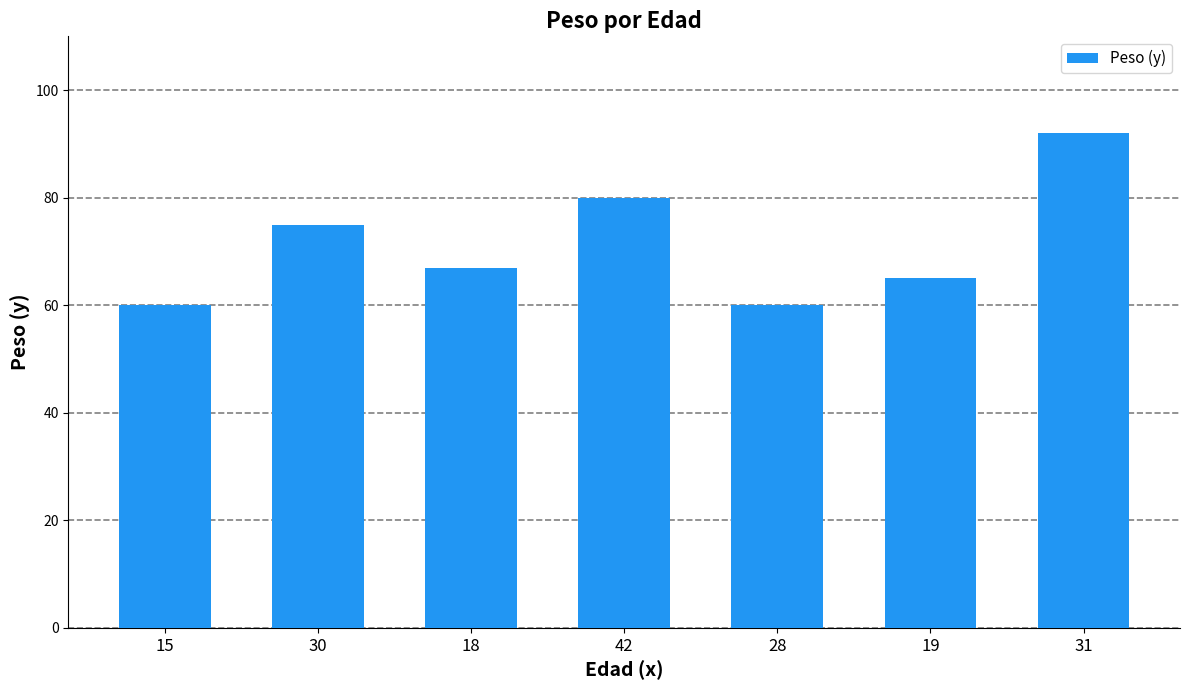

What is the greatest value displayed?

92